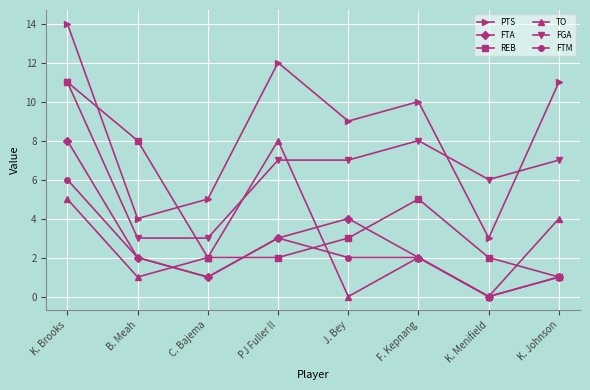

What is the difference between the FTM values at J. Bey and PJ Fuller II?

1